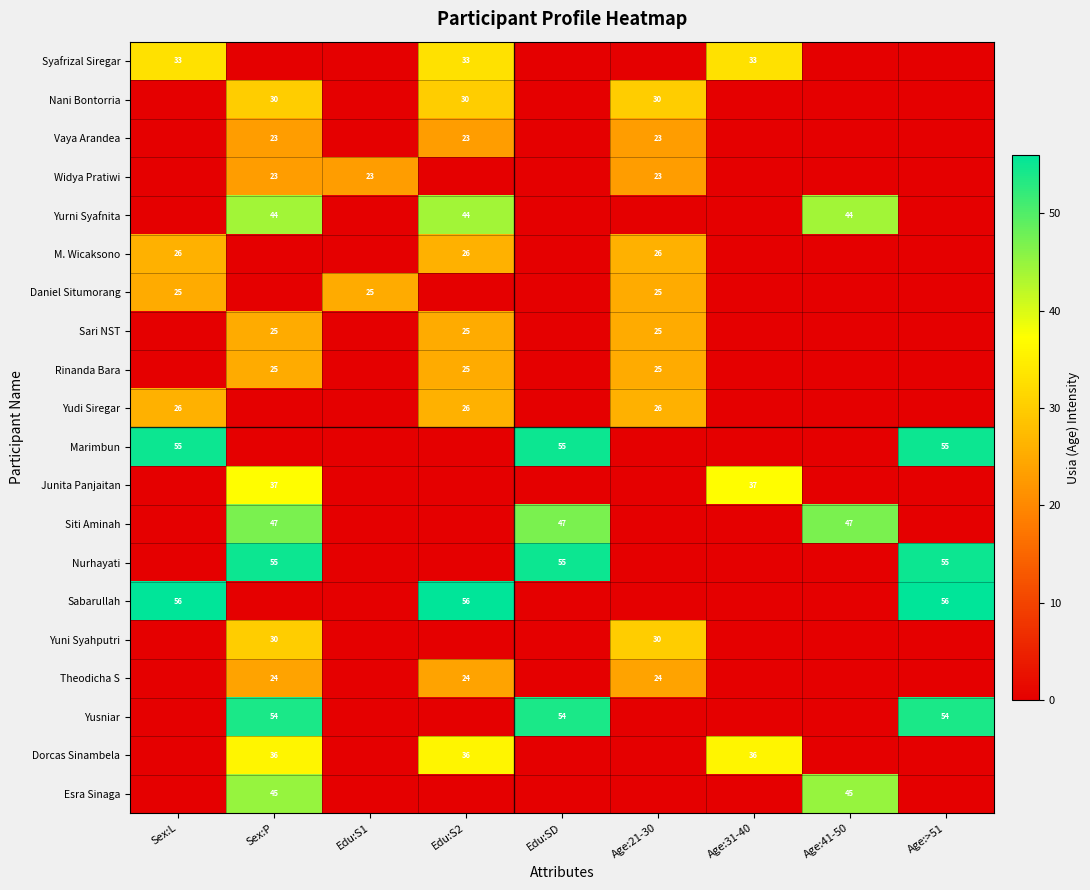

Is it true that Nani Bontorria equals 7 at Sex:P?

False